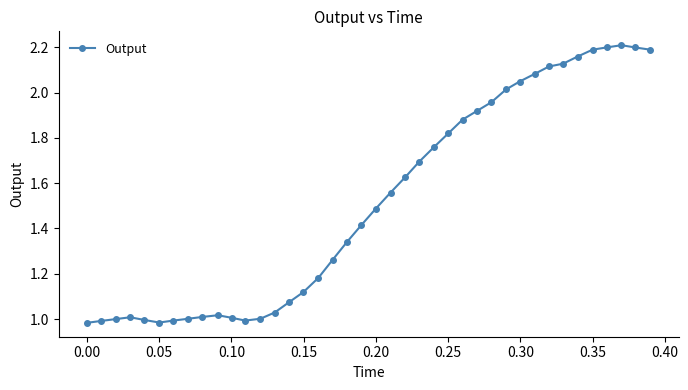

True or false: the data has more than 0 interior local peaks.

True